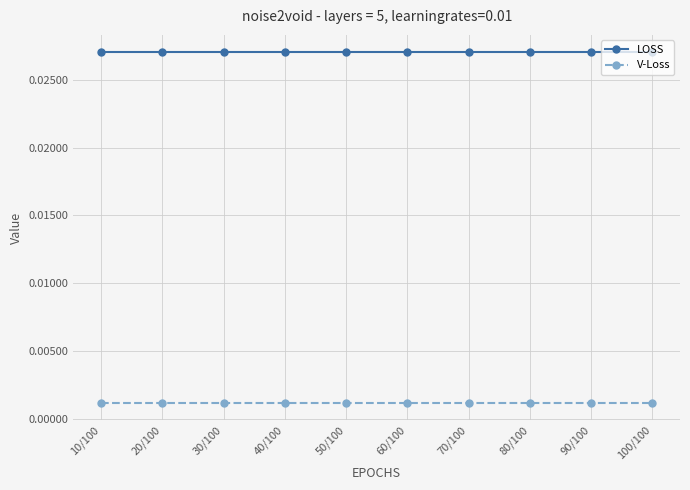

True or false: LOSS and V-Loss cross at least once.

False